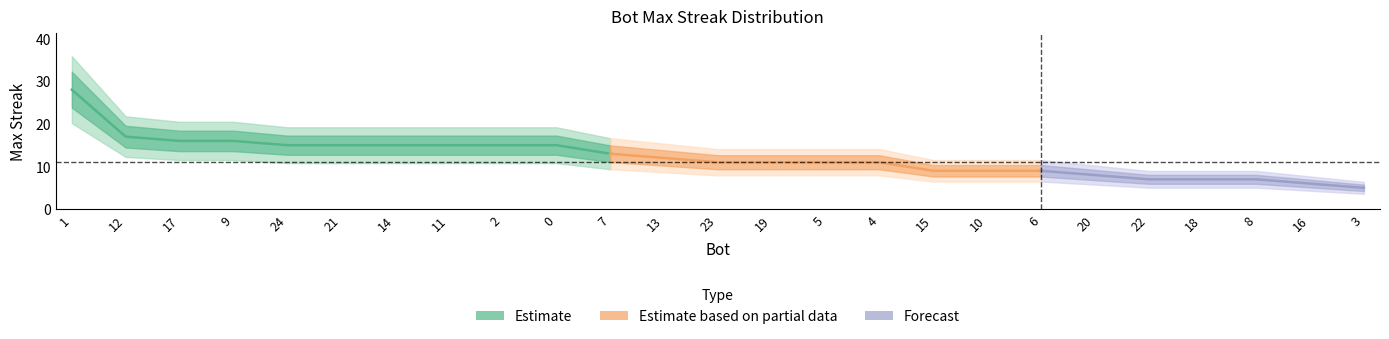

The chart shows a value of 27 at 21. True or false?

False